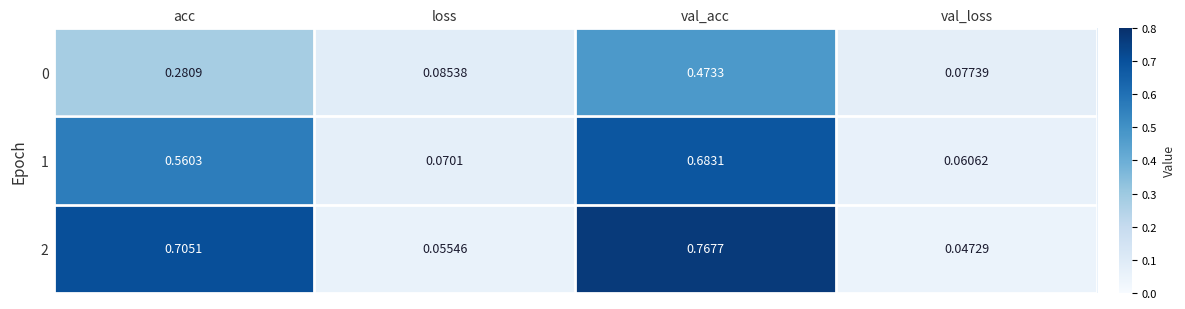

At which category is the sum across all series the highest?

val_acc